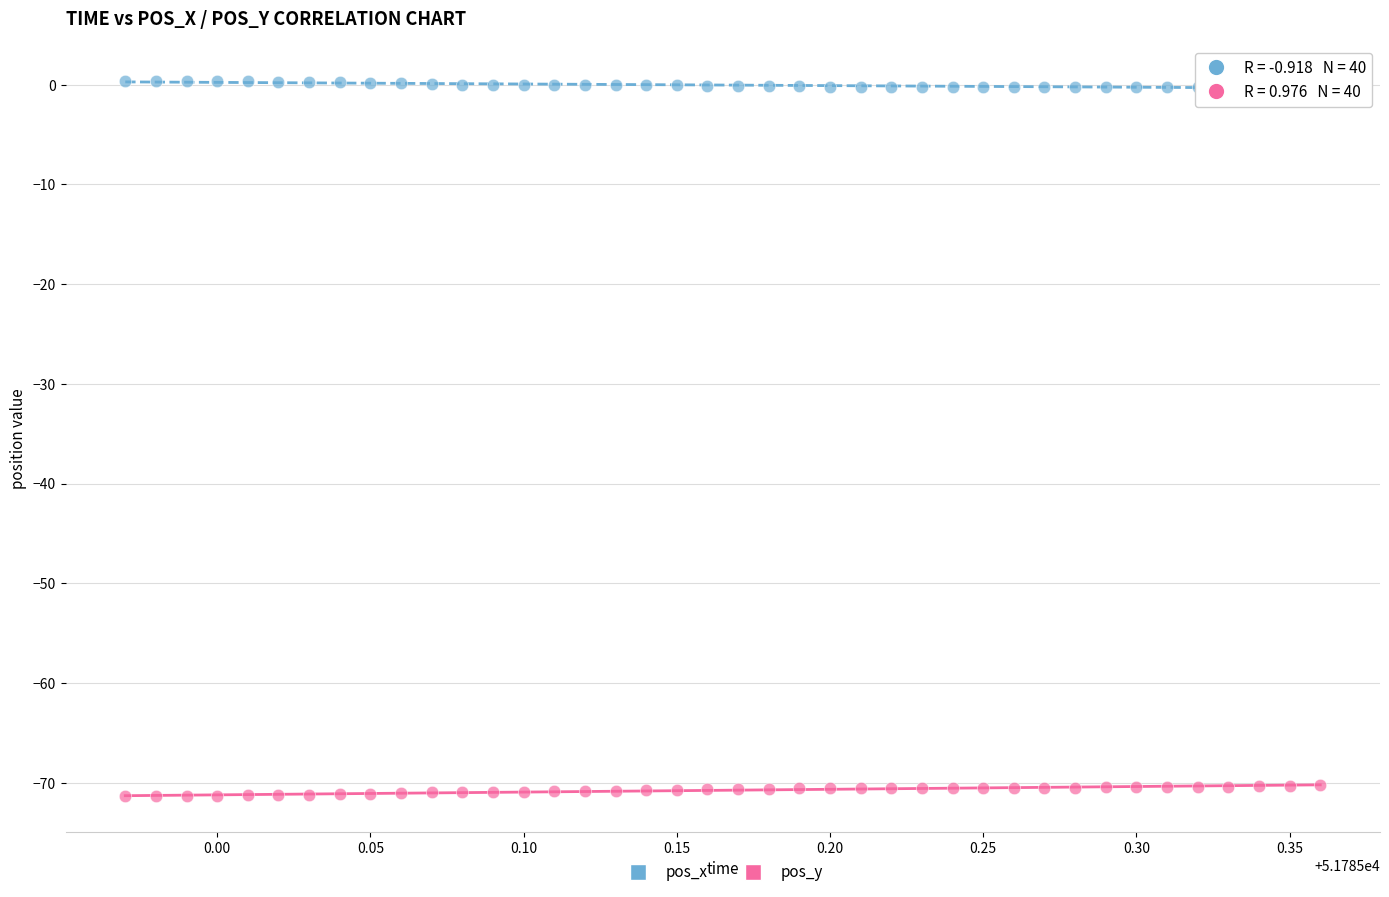

Across all data points, what is the range of X values (max minus min)?

0.4